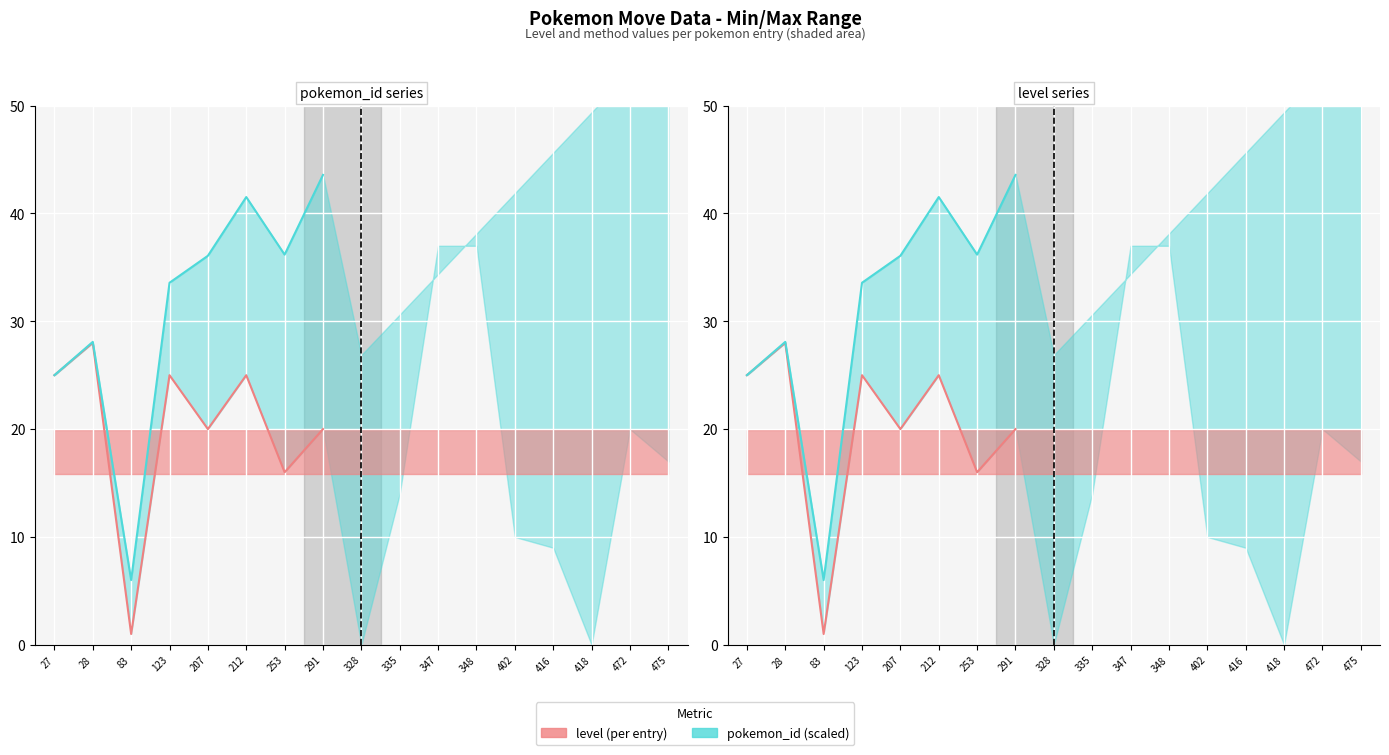

How many interior local peaks does the level (per entry) series have?

3